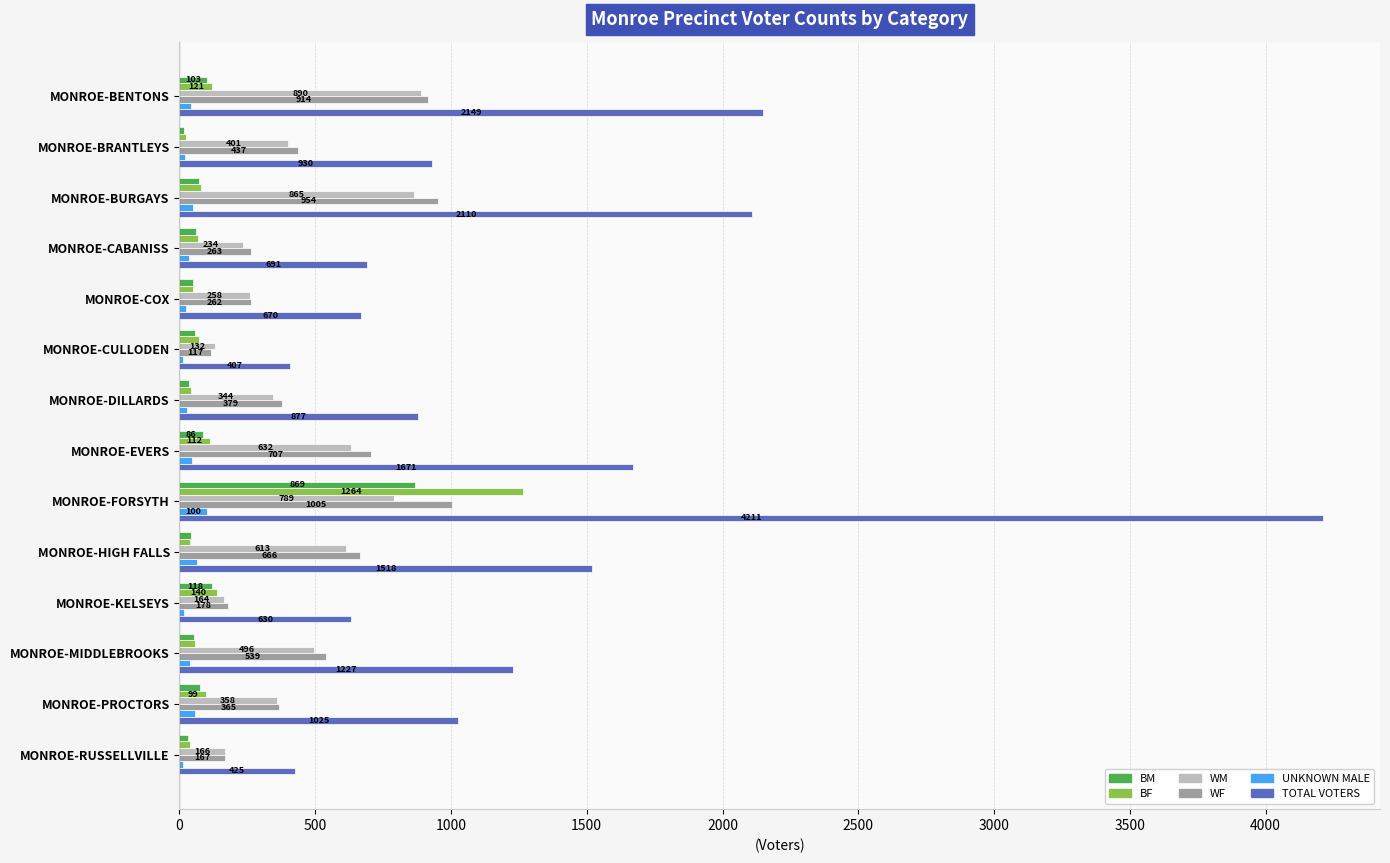

What is the total value across all series at MONROE-KELSEYS?

1245